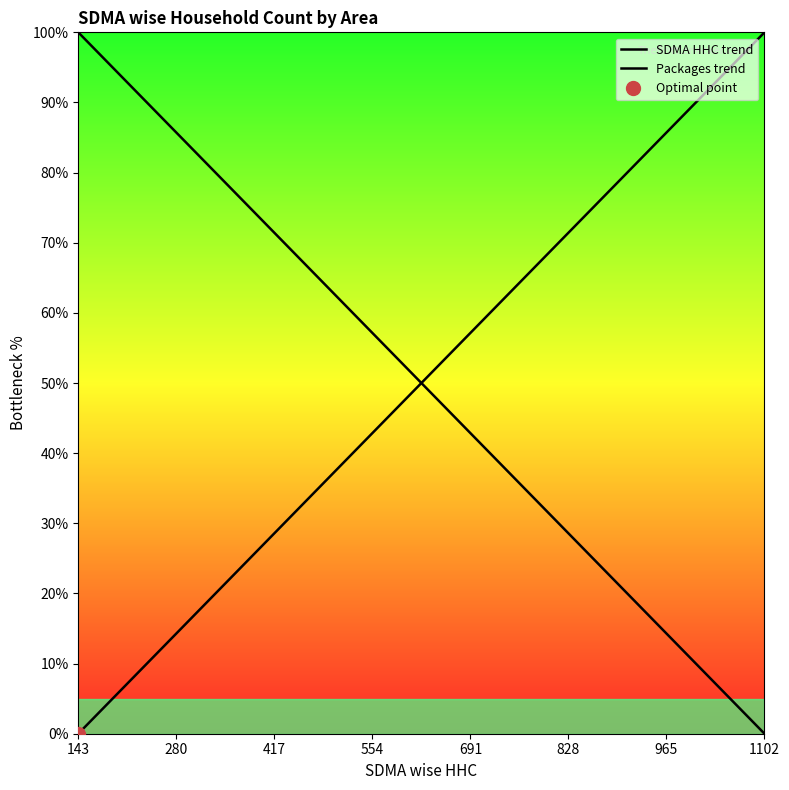

True or false: Packages trend and SDMA HHC trend cross at least once.

True